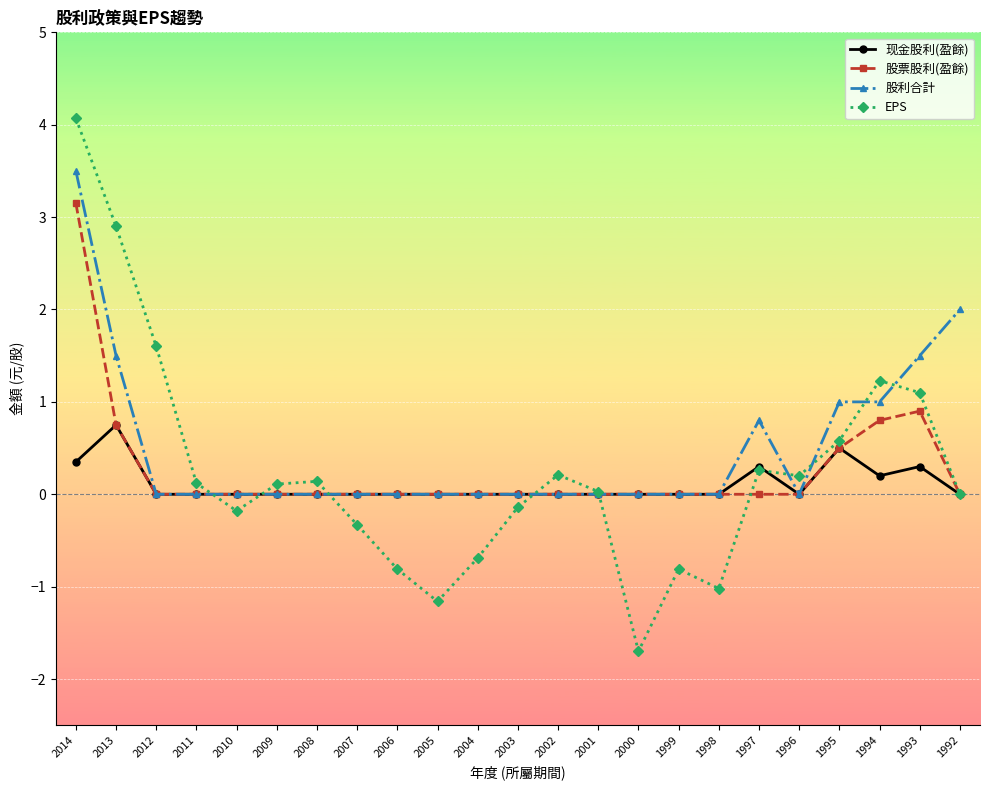

At which label does EPS first exceed 0?

2014